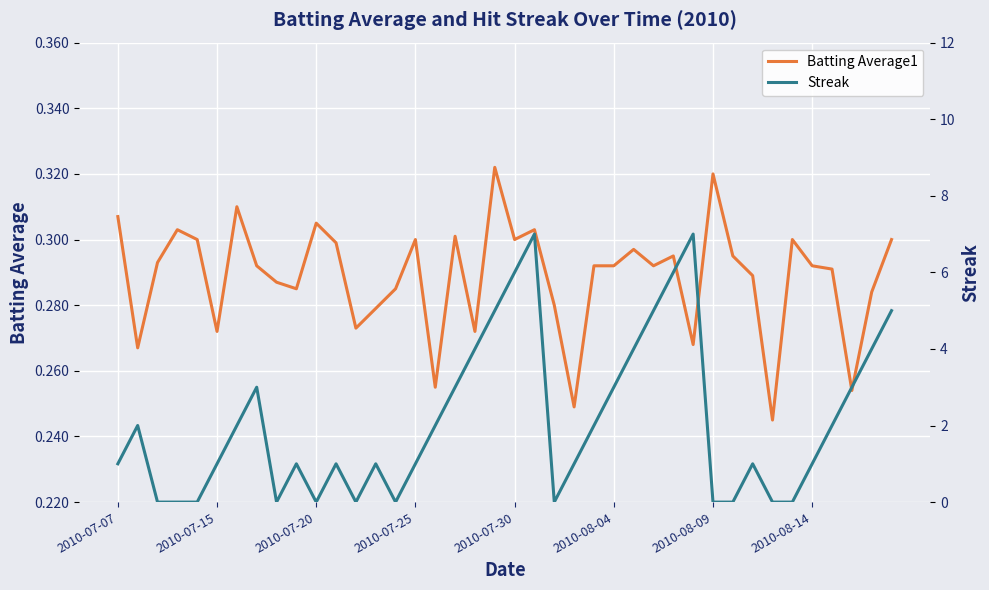

What is the difference between the second highest and second lowest values in the Batting Average1 series?

0.1